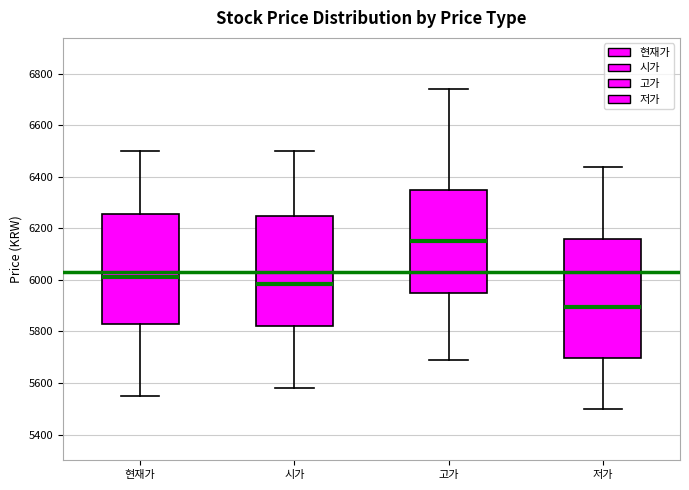

Reading left to right, read every box against the y-axis: the position of its median line, the range the box covers, and the ends of its whiskers. The values are not printed on the chart, so give them approximately, as read against the axis.

현재가: median 6020, box 5820 to 6260, whiskers 5560 to 6500
시가: median 5980, box 5820 to 6260, whiskers 5580 to 6500
고가: median 6160, box 5960 to 6360, whiskers 5700 to 6740
저가: median 5900, box 5700 to 6160, whiskers 5500 to 6440